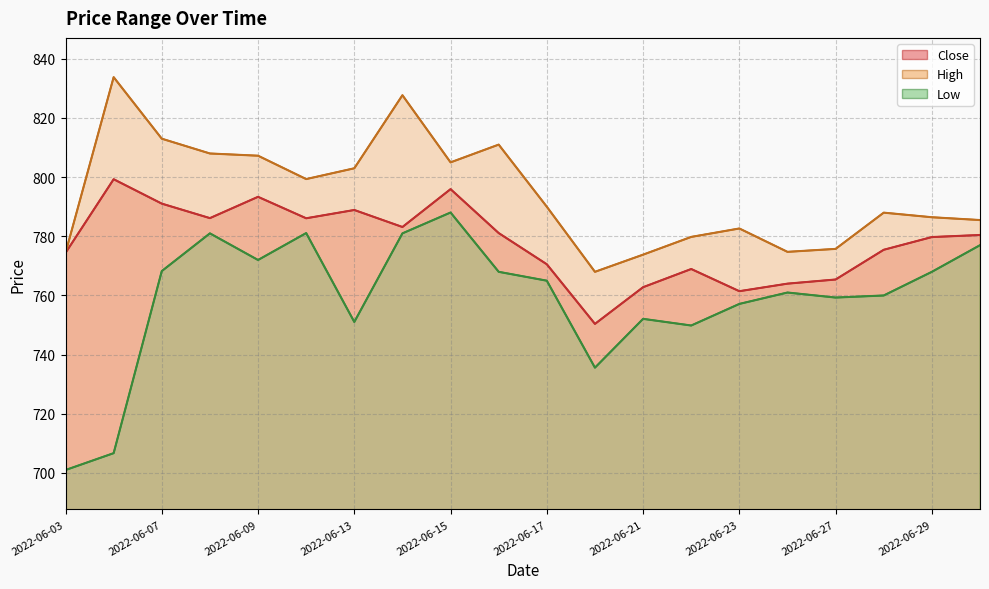

How many interior local peaks does the Close series have?

5